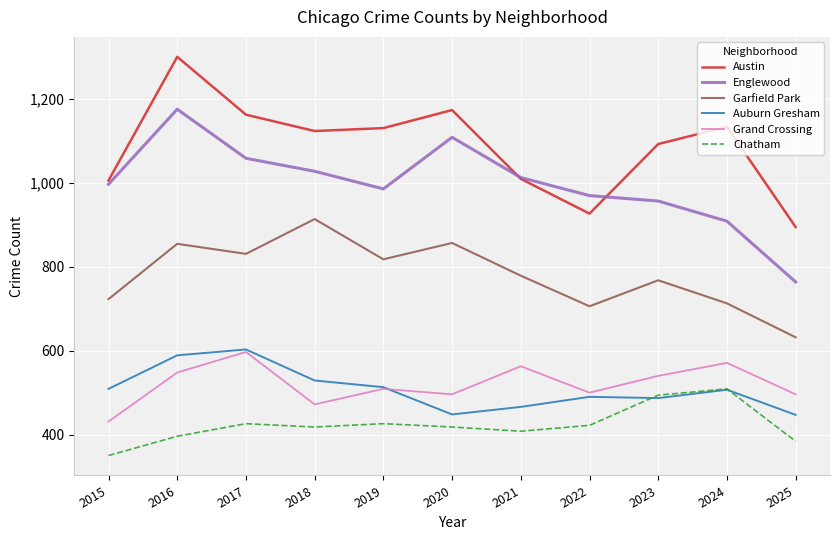

At how many categories does at least one series exceed 762?

11